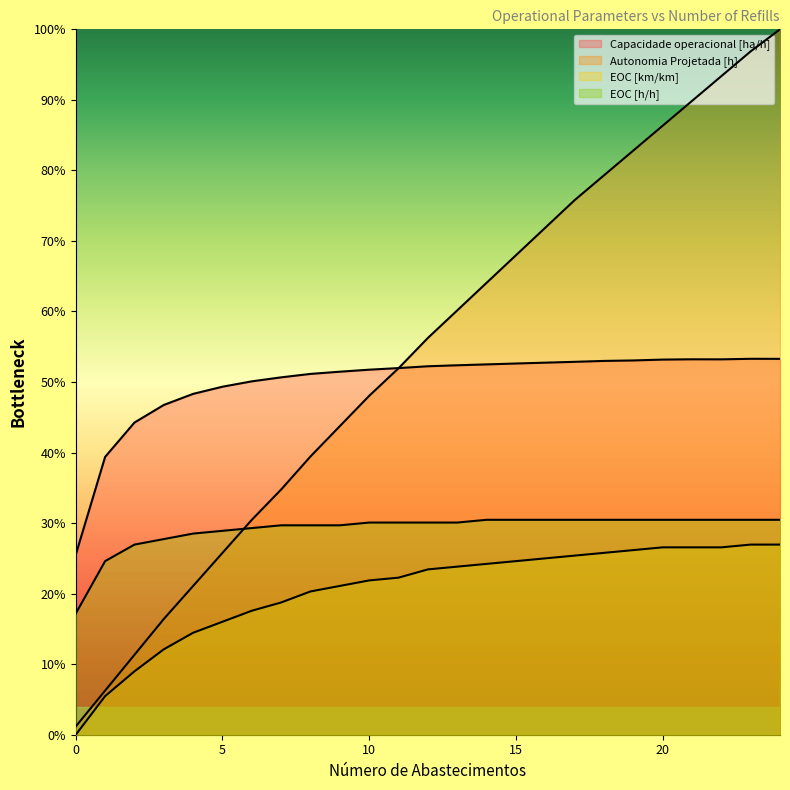

Which series has the widest spread of values?

Autonomia Projetada [h]